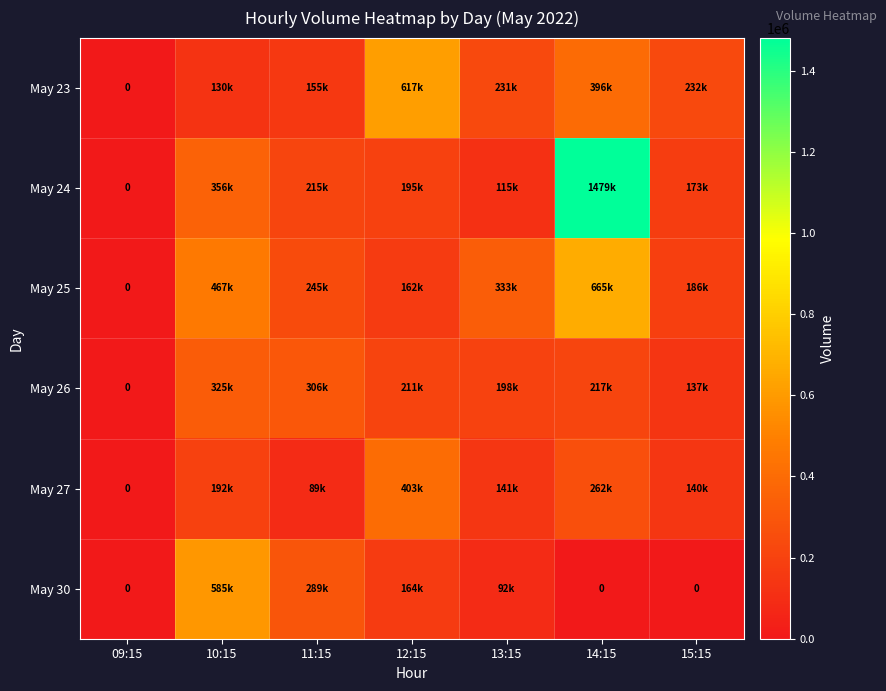

What is the difference between the May 24 values at 09:15 and 14:15?

1479818